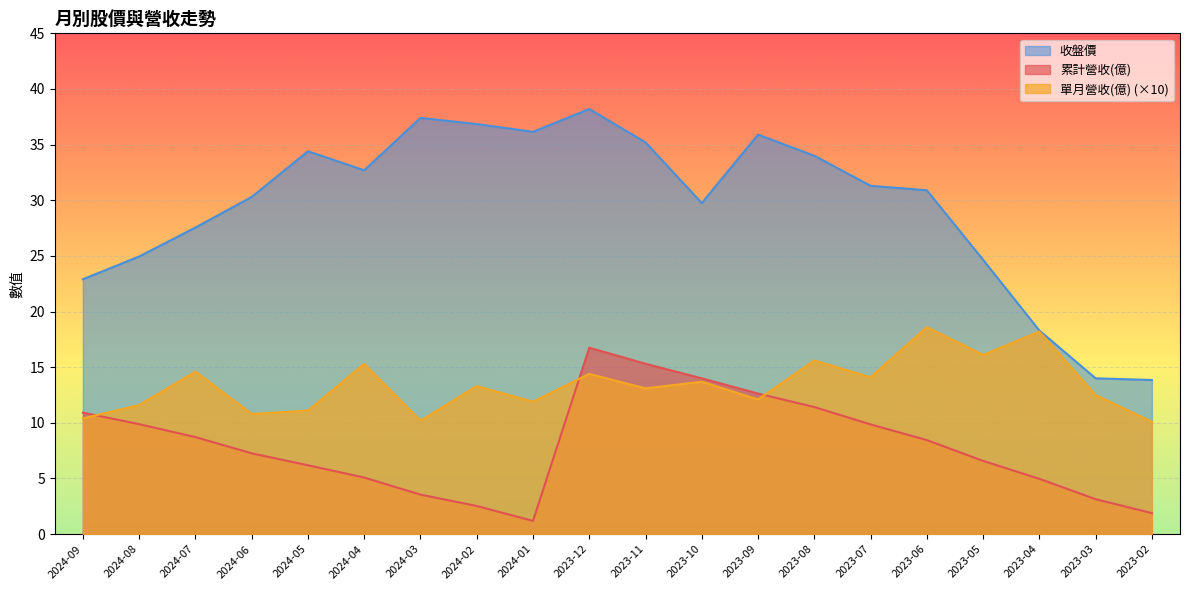

Reading left to right, what are all the values shown in this chart?

累計營收(億): 2024-09=10.9	2024-08=9.9	2024-07=8.7	2024-06=7.3	2024-05=6.2	2024-04=5.1	2024-03=3.5	2024-02=2.5	2024-01=1.2	2023-12=16.8	2023-11=15.3	2023-10=14.0	2023-09=12.6	2023-08=11.4	2023-07=9.9	2023-06=8.4	2023-05=6.6	2023-04=5.0	2023-03=3.1	2023-02=1.9
單月營收(億): 2024-09=10.4	2024-08=11.6	2024-07=14.6	2024-06=10.8	2024-05=11.1	2024-04=15.3	2024-03=10.2	2024-02=13.3	2024-01=11.9	2023-12=14.4	2023-11=13.1	2023-10=13.7	2023-09=12.1	2023-08=15.6	2023-07=14.1	2023-06=18.6	2023-05=16.1	2023-04=18.2	2023-03=12.5	2023-02=10.1
收盤價: 2024-09=22.9	2024-08=24.9	2024-07=27.6	2024-06=30.3	2024-05=34.4	2024-04=32.7	2024-03=37.4	2024-02=36.9	2024-01=36.1	2023-12=38.2	2023-11=35.2	2023-10=29.8	2023-09=35.9	2023-08=34.0	2023-07=31.3	2023-06=30.9	2023-05=24.6	2023-04=18.3	2023-03=14.0	2023-02=13.8